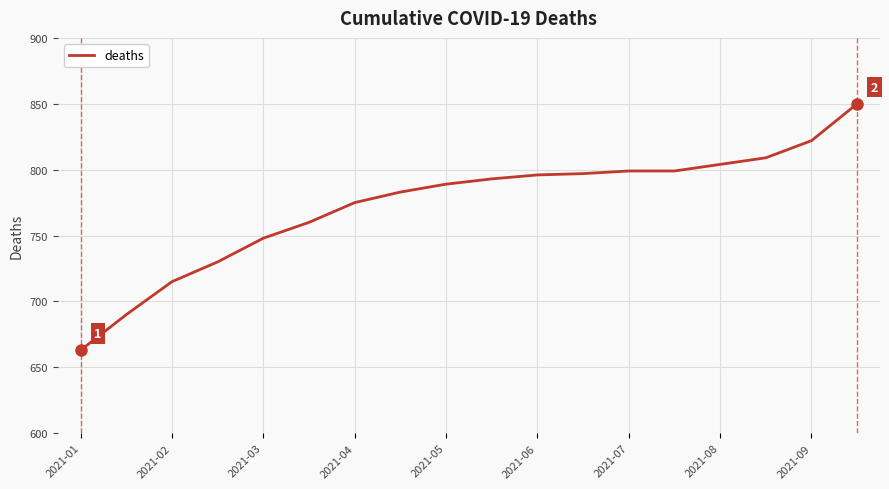

What is the difference between the maximum and minimum values?

187